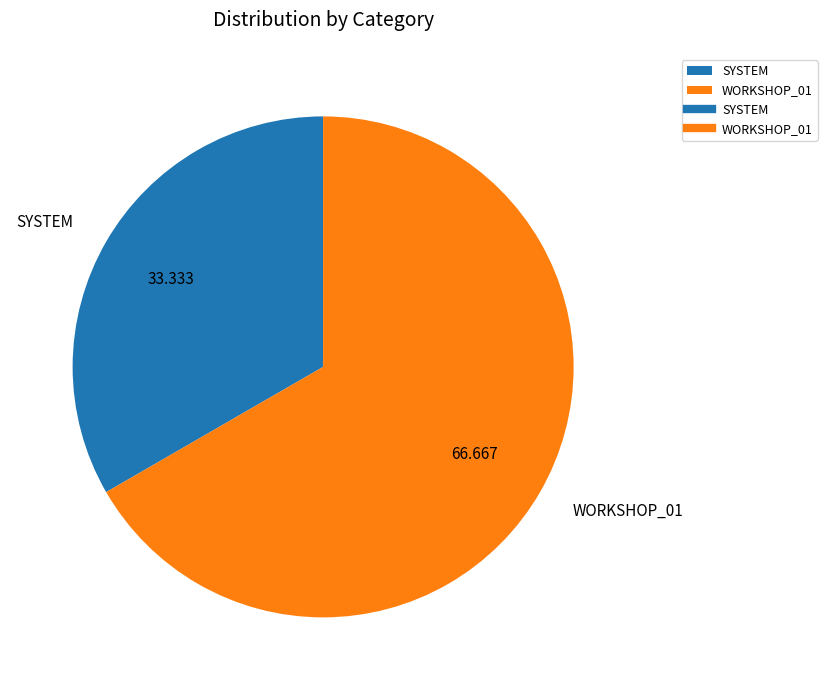

Approximately how many times larger is the value at SYSTEM compared to WORKSHOP_01?

0.5